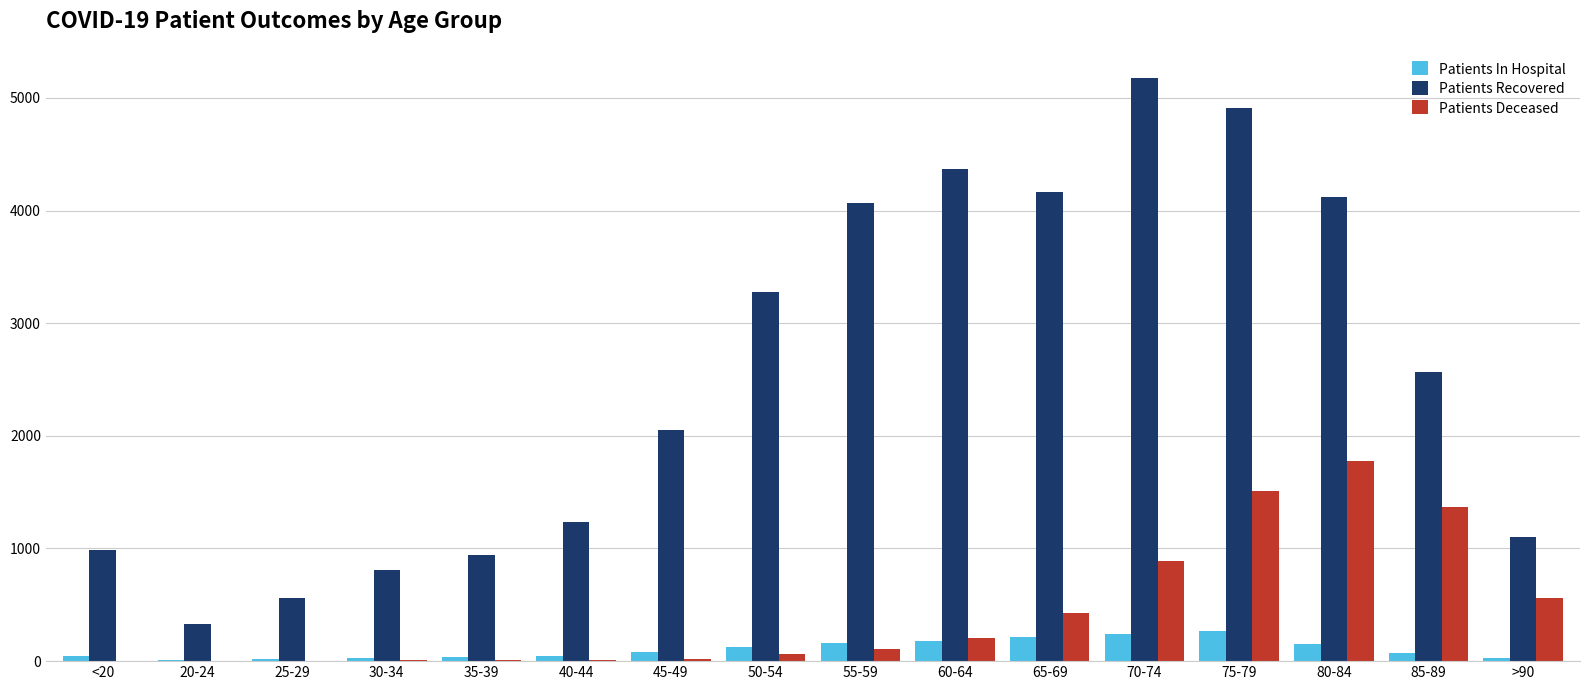

Which series has the largest total across all categories?

Patients Recovered